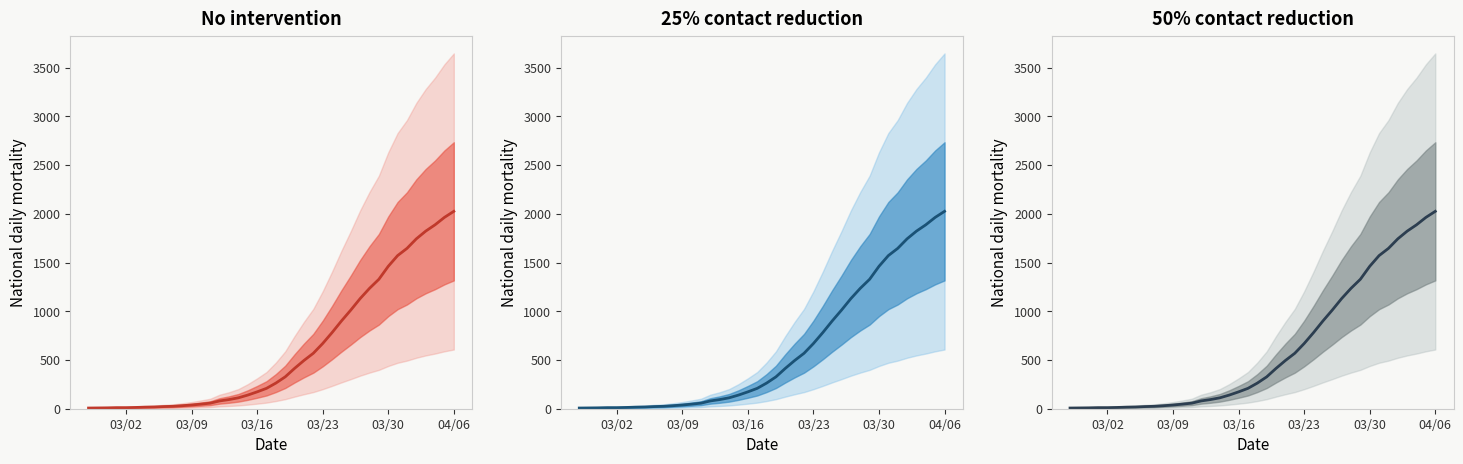

What is the value of the 2nd point from the left?

8